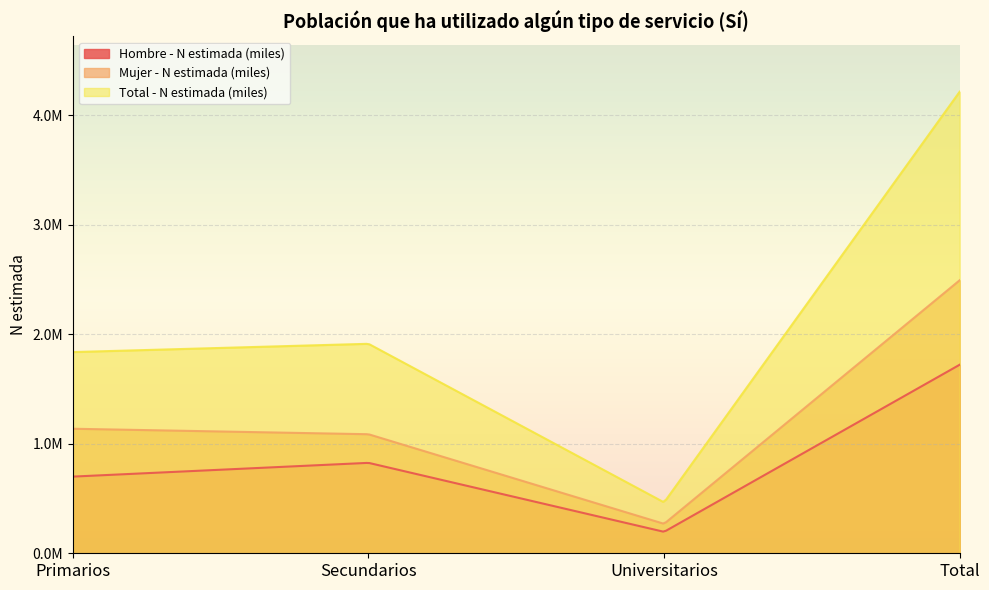

Which series changed the most between Primarios and Total?

Total - N estimada (miles)